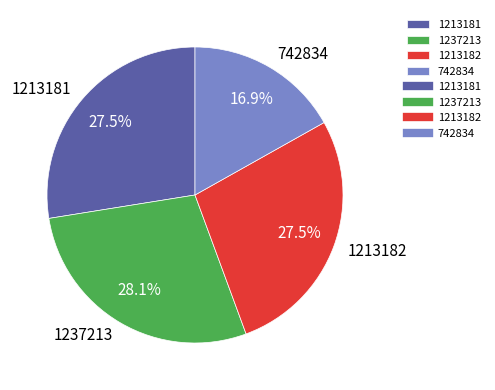

Which slice is the largest?

1237213